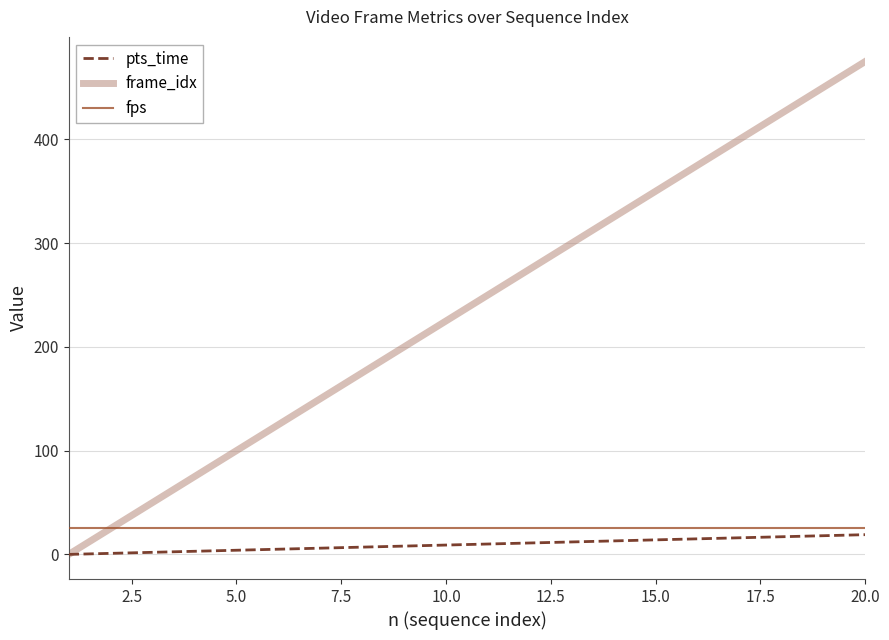

What is the maximum value for pts_time?

19